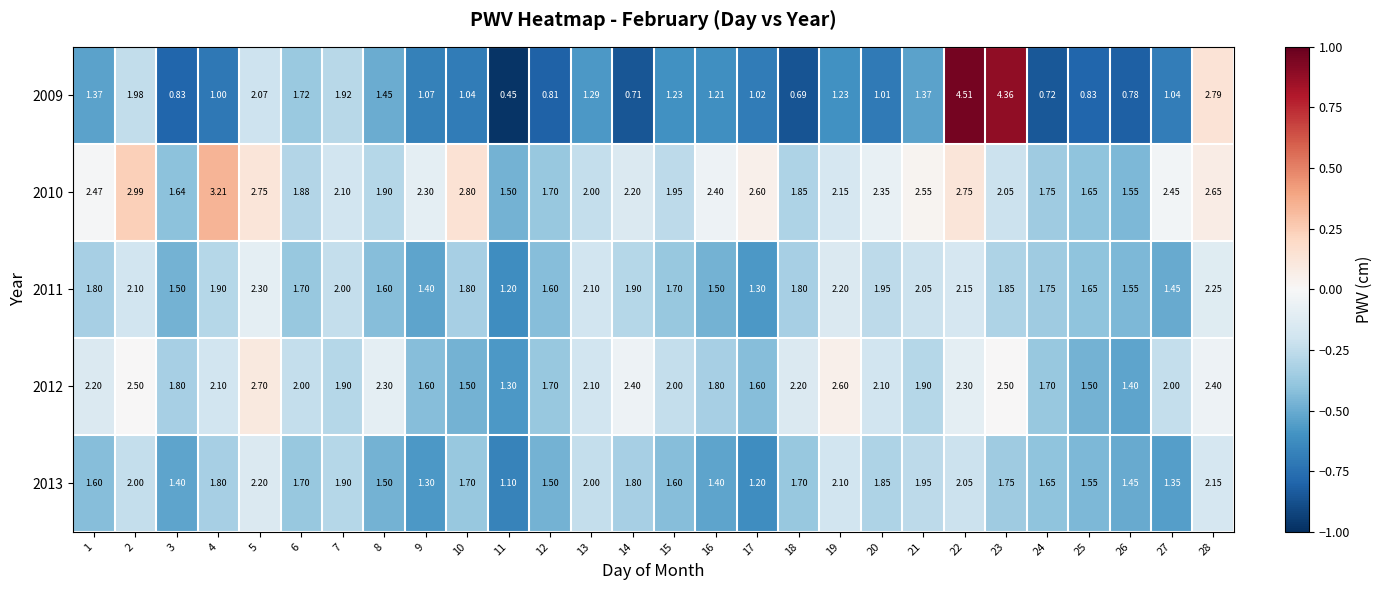

Is the value of 2009 at 26 greater than the value of 2010 at 21?

No